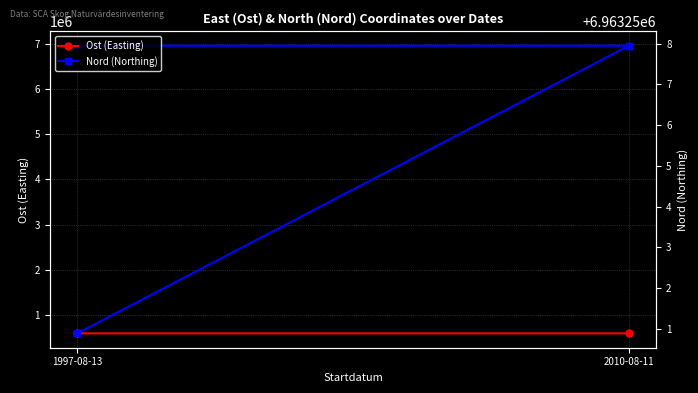

What is the label of the 2nd point from the right?

1997-08-13